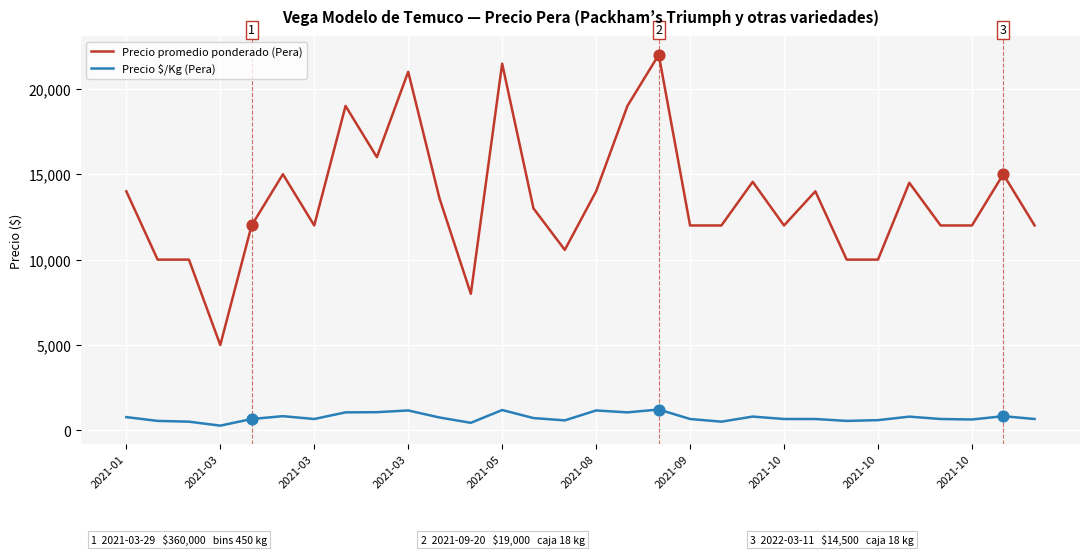

Which series has the widest spread of values?

Precio promedio ponderado (Pera)